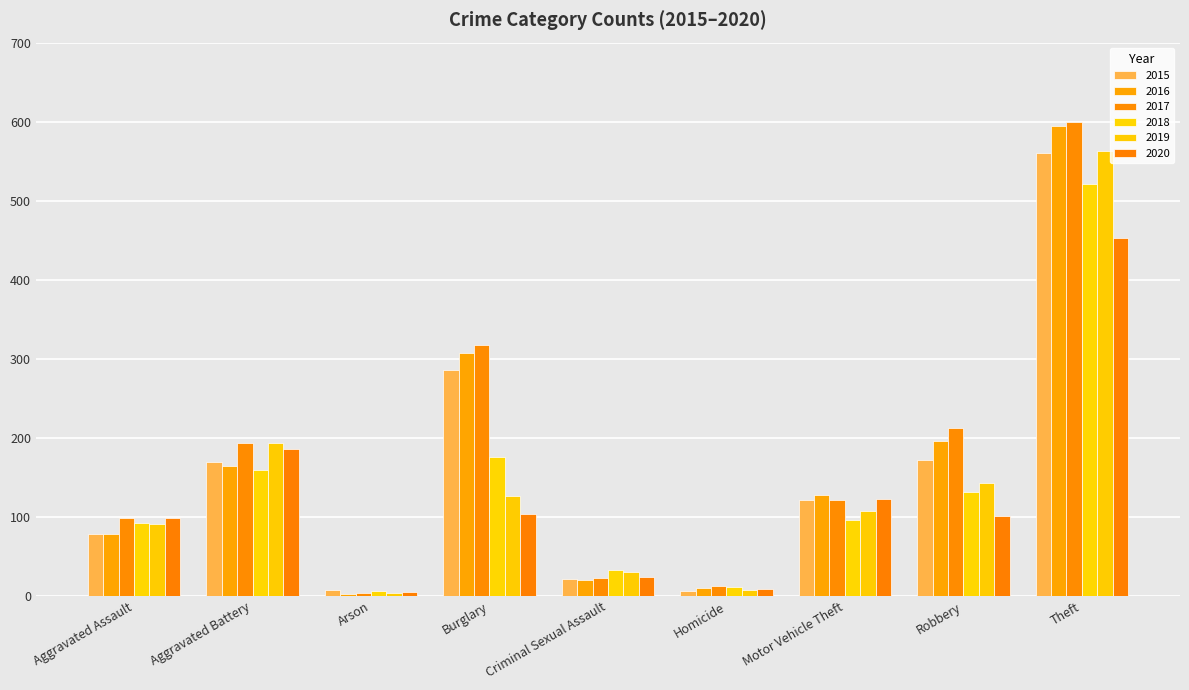

What is the label of the 6th bar from the right?

Burglary